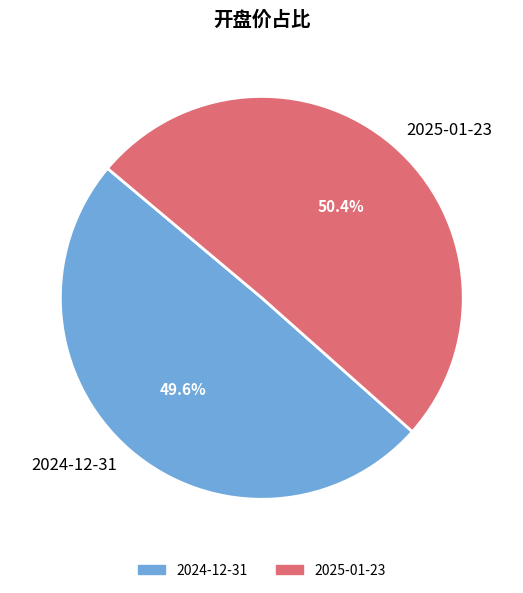

What percentage is the 2025-01-23 slice, to the nearest percent?

50%